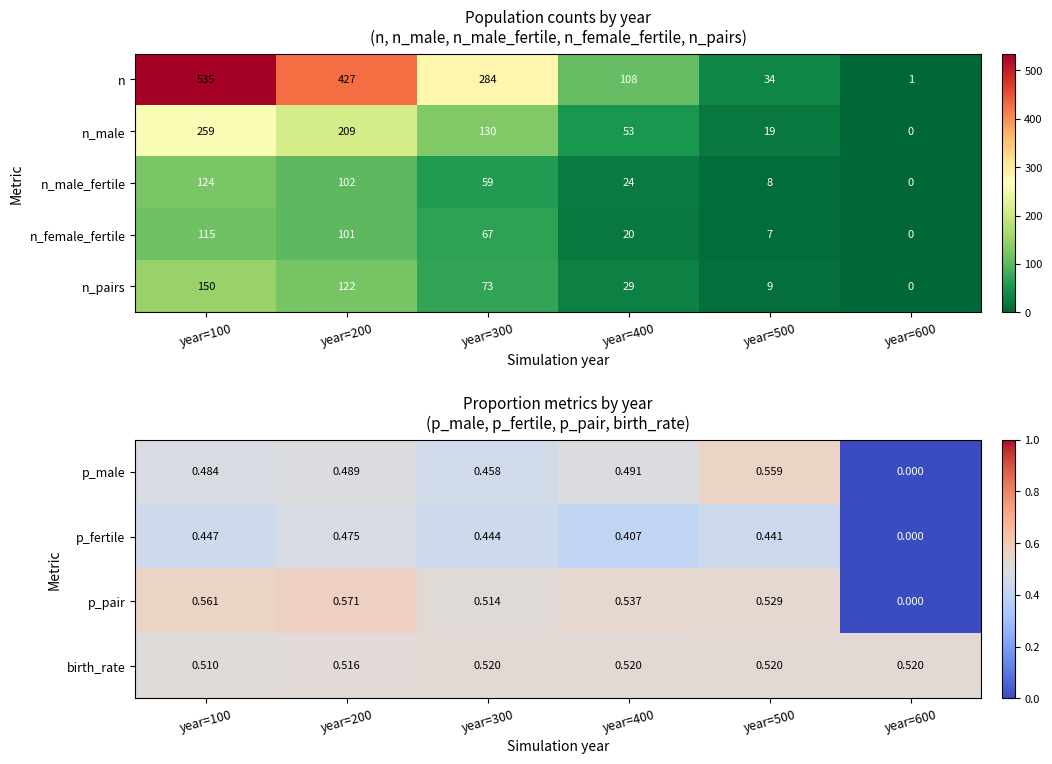

The n_pairs series shows 122.0 at year=200. True or false?

True